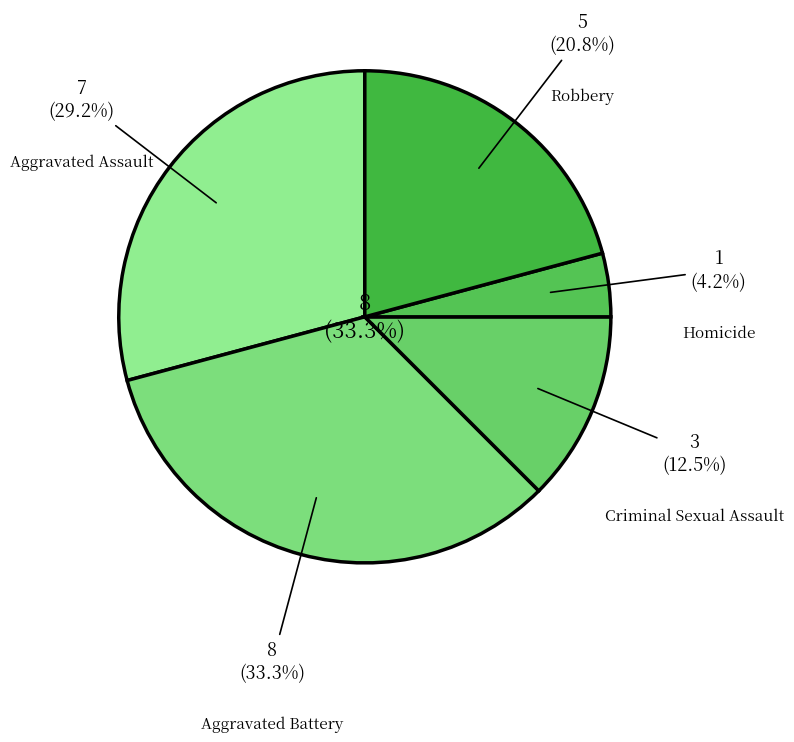

Which slice is the smallest?

Homicide